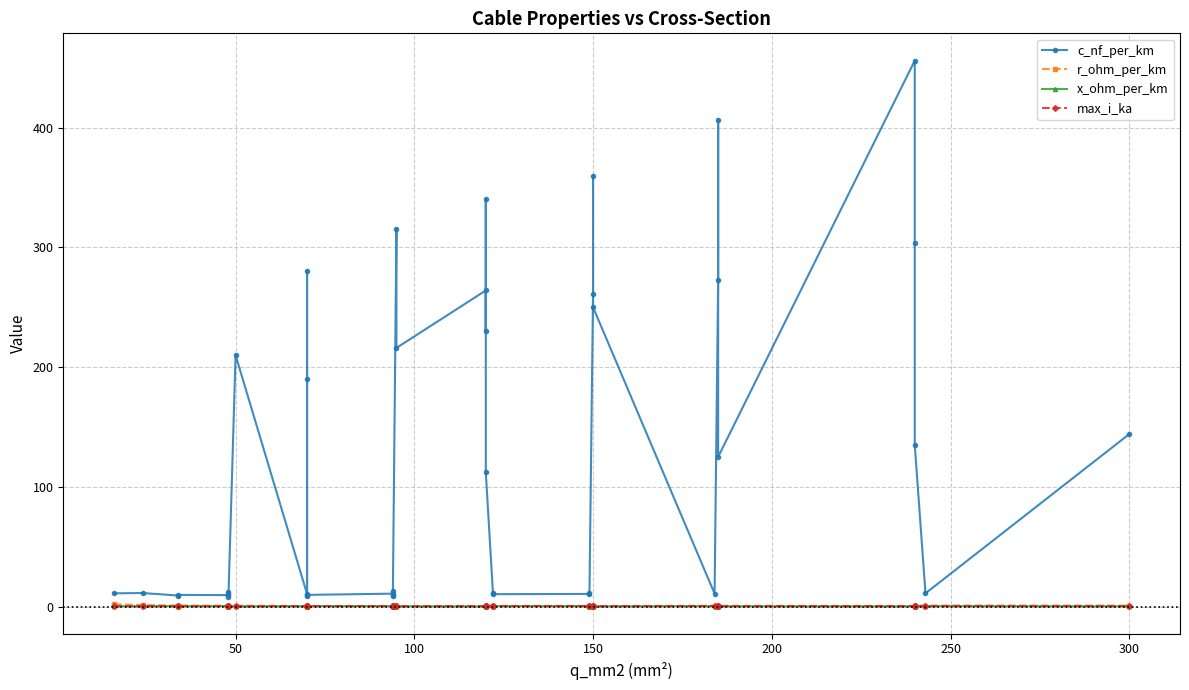

What is the lowest value of the max_i_ka series?

0.1